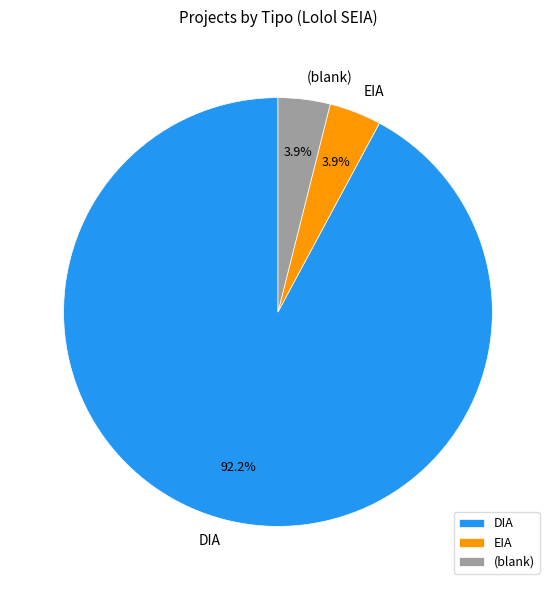

To the nearest percent, what is the difference between the largest and smallest slice percentages?

88%